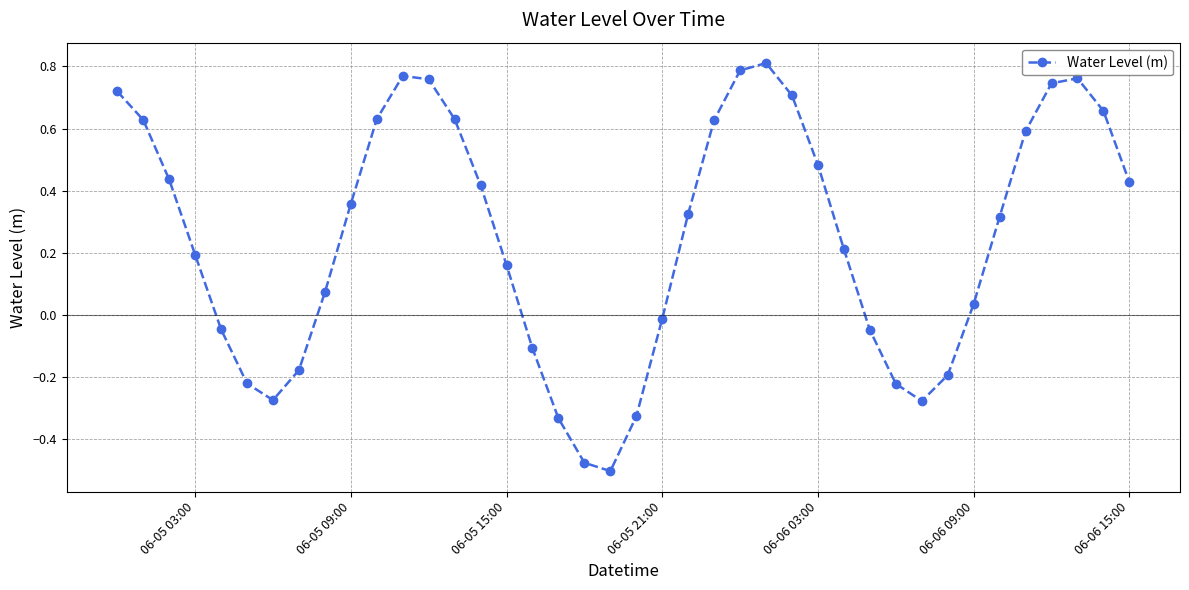

True or false: the data has more than 0 interior local peaks.

True